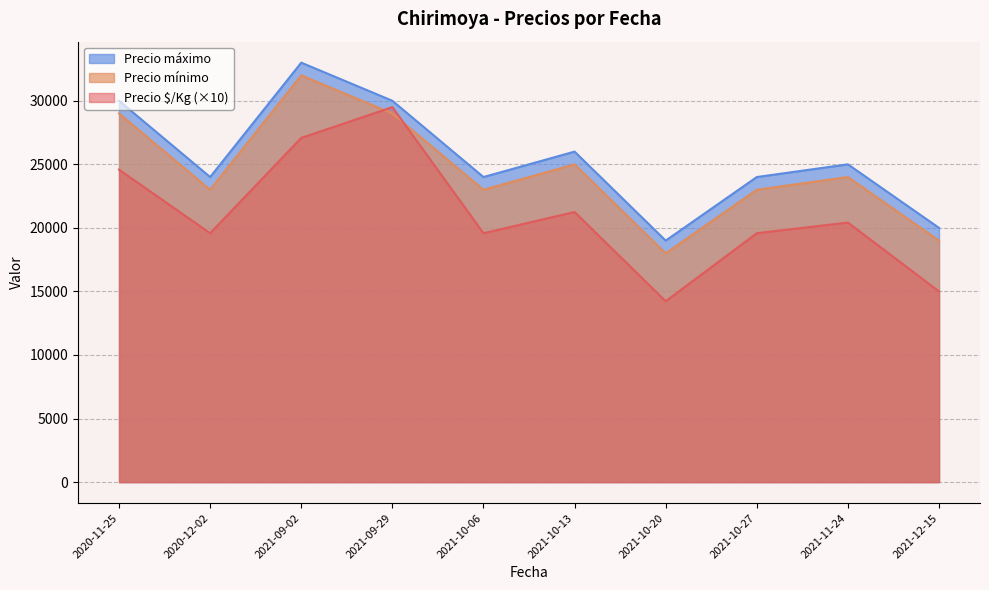

What is the difference between the maximum and minimum values in the Precio máximo series?

14000